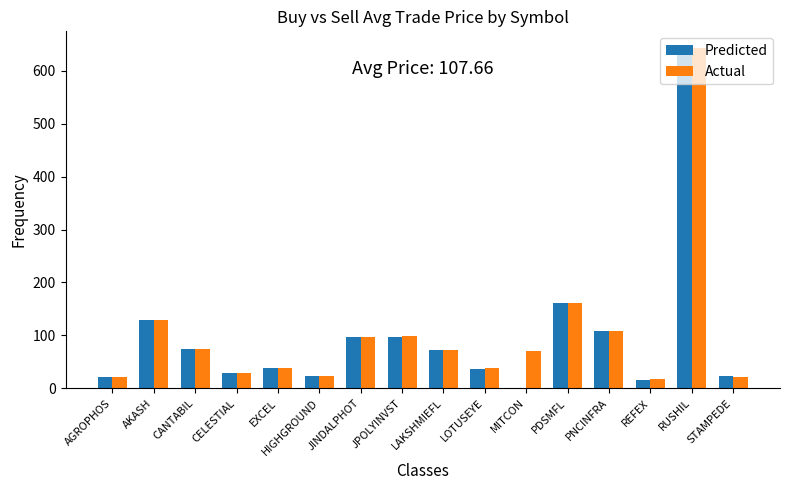

Is the value of Actual at STAMPEDE greater than the value of Predicted at CANTABIL?

No